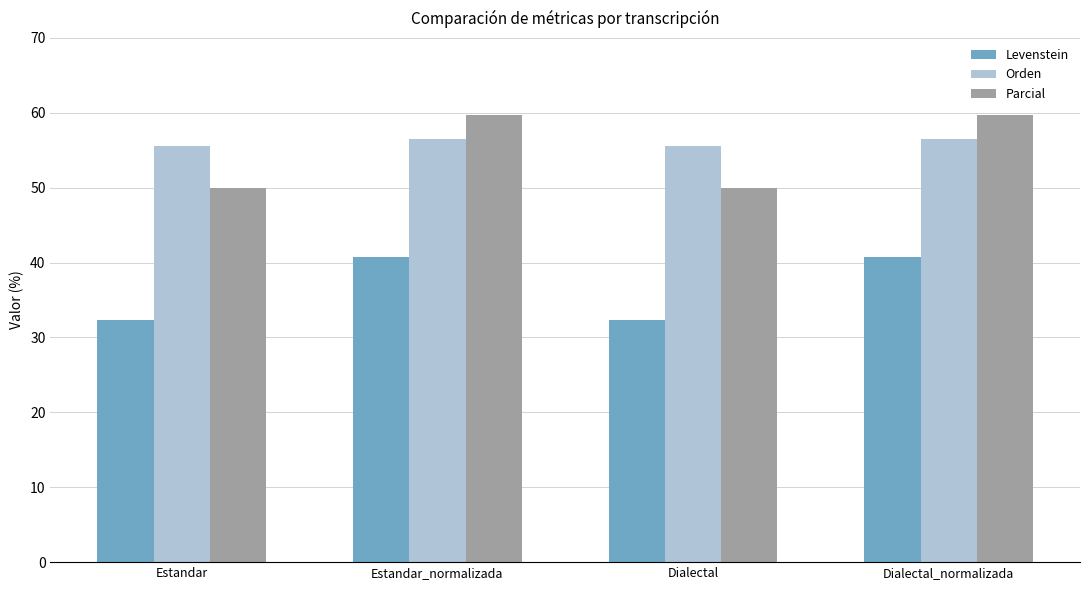

What is the greatest value displayed?

59.8